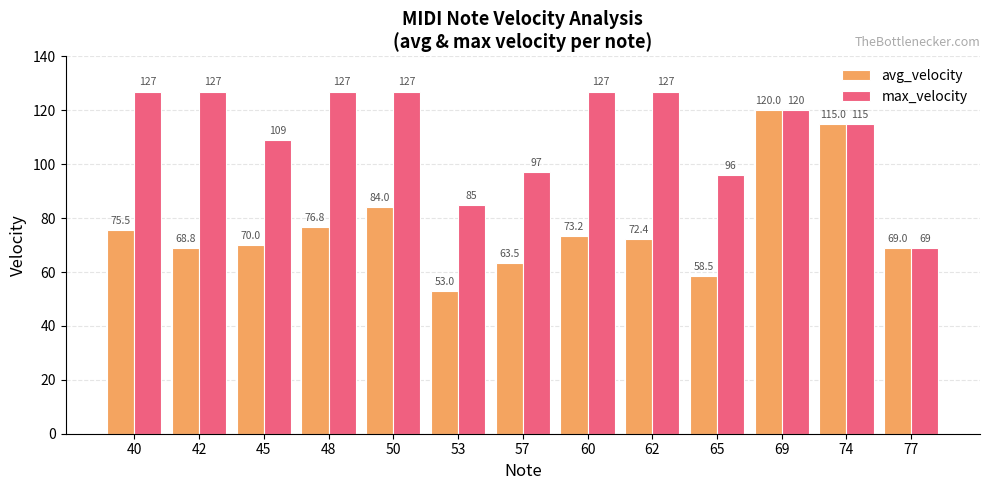

Is it true that avg_velocity equals 127.1 at 50?

False